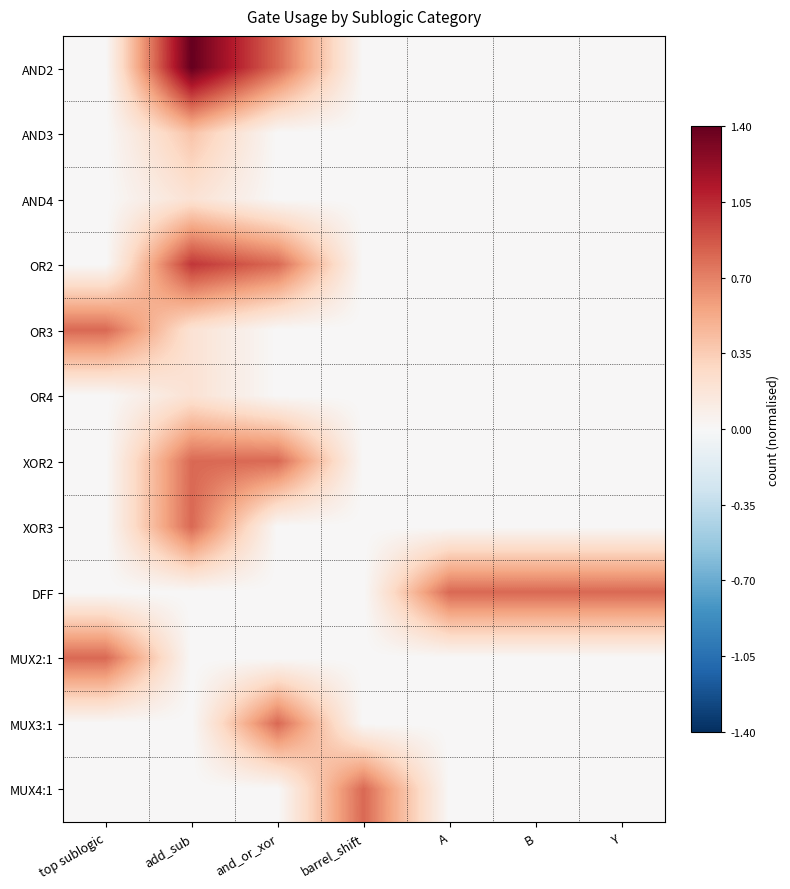

What is the spread (max minus min) of values at barrel_shift?

0.8